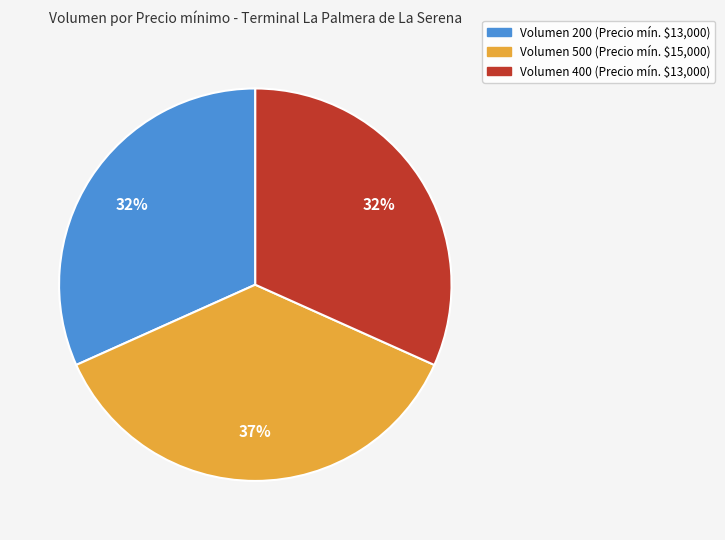

To the nearest percent, what is the difference between the largest and smallest slice percentages?

5%